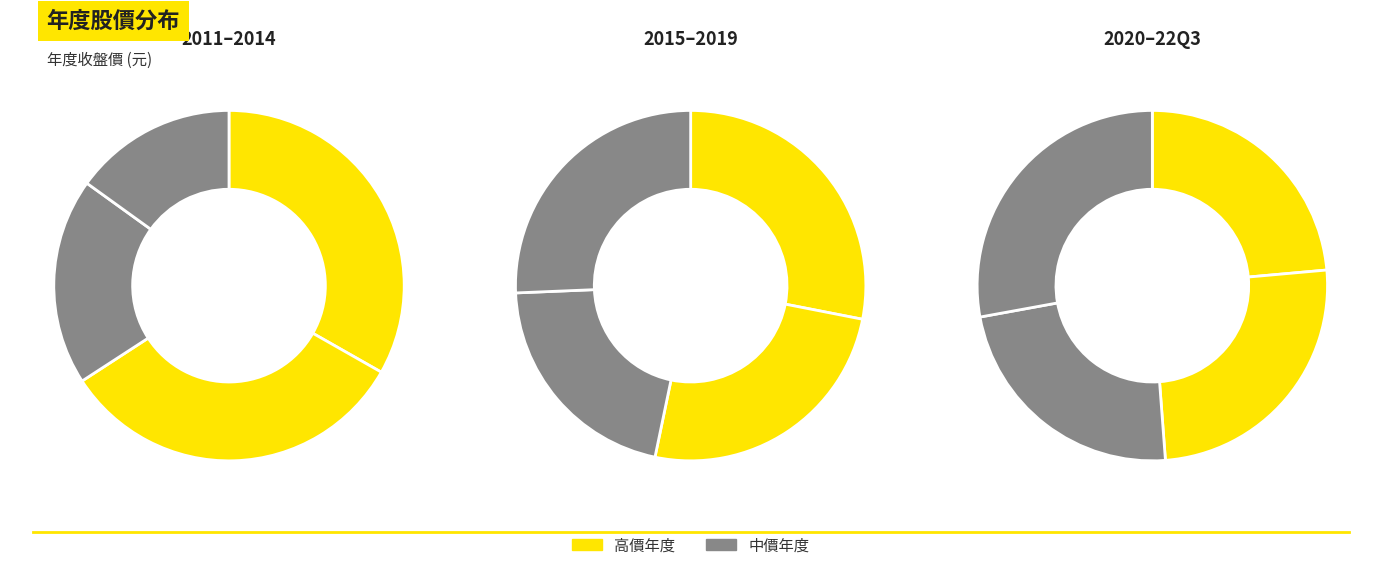

To the nearest percent, what is the difference between the 22Q3 and 2015 slice percentages?

3%